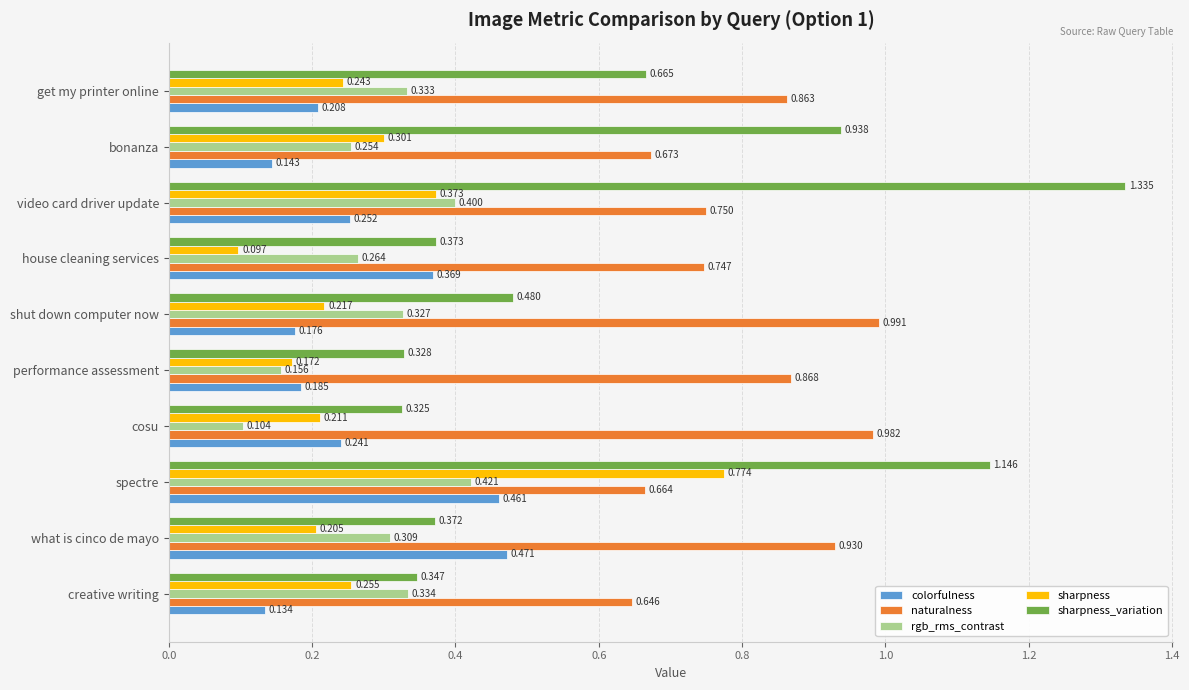

At which label is colorfulness closest to 0?

creative writing